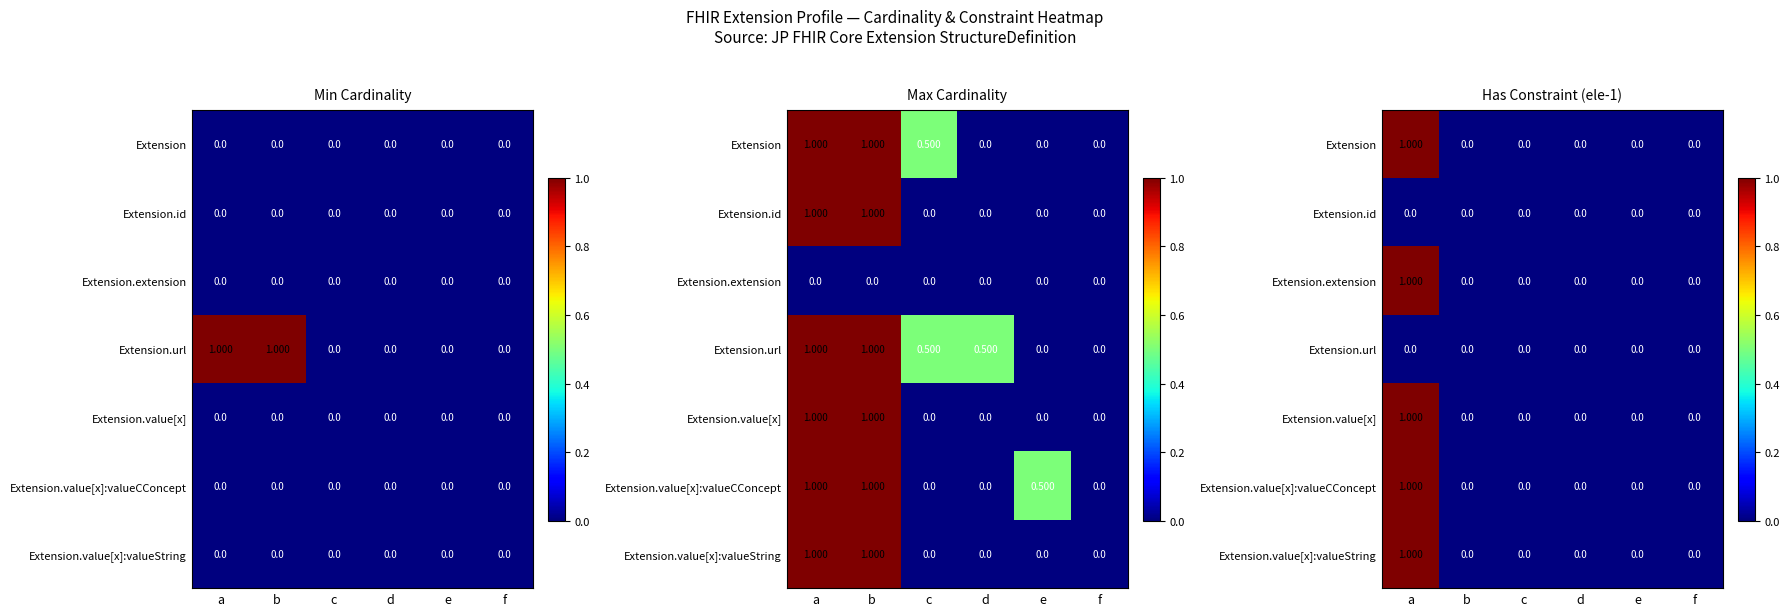

What is the maximum value for Extension.value[x]:valueString?

1